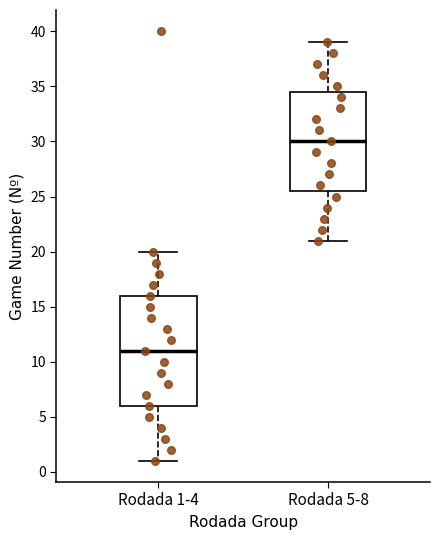

Reading left to right, read every box against the y-axis: the position of its median line, the range the box covers, and the ends of its whiskers. The values are not printed on the chart, so give them approximately, as read against the axis.

Rodada 1-4: median 11.0, box 6.0 to 16.0, whiskers 1.0 to 20.0
Rodada 5-8: median 30.0, box 25.5 to 34.5, whiskers 21.0 to 39.0